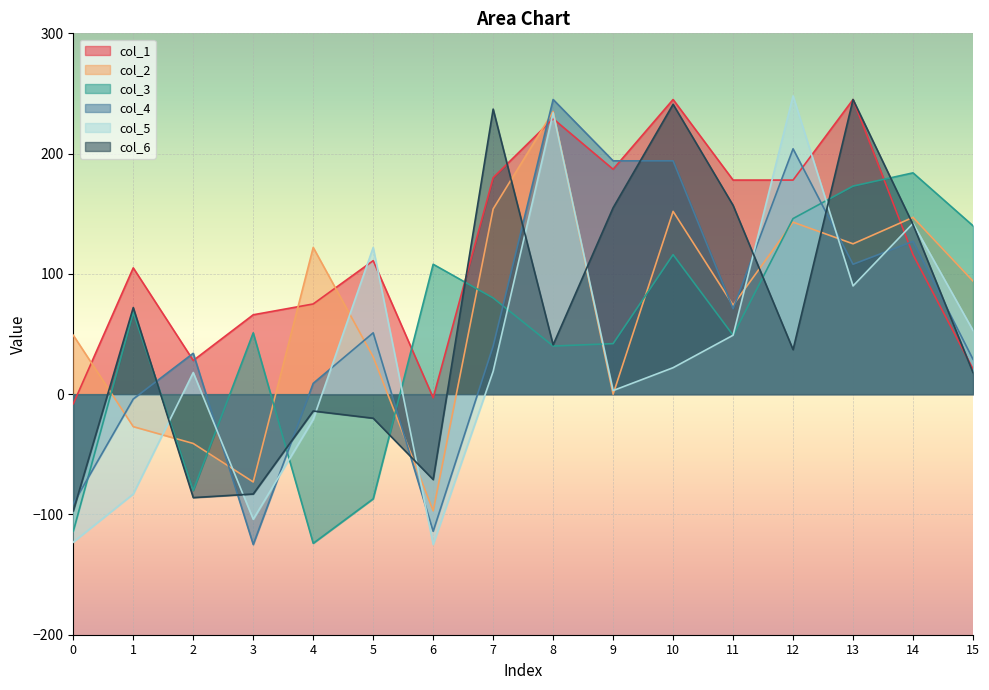

What is the difference between the second highest and minimum values in the col_1 series?

253